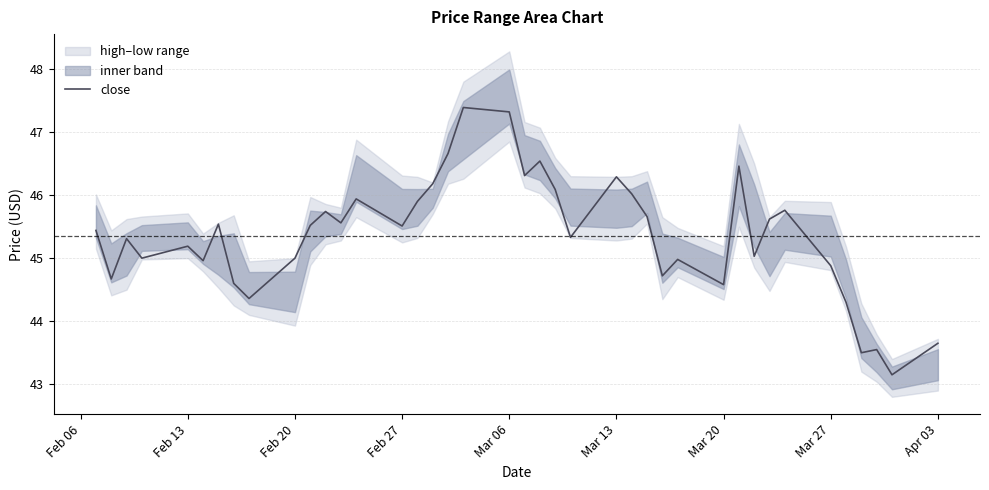

What is the smallest value displayed?

43.1